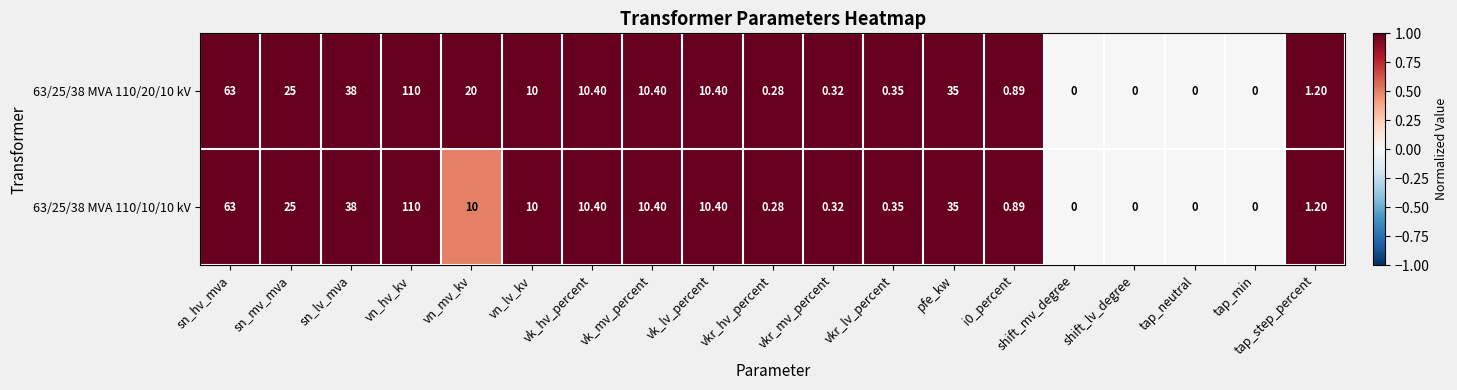

At which label does 63/25/38 MVA 110/10/10 kV first exceed 10?

sn_hv_mva